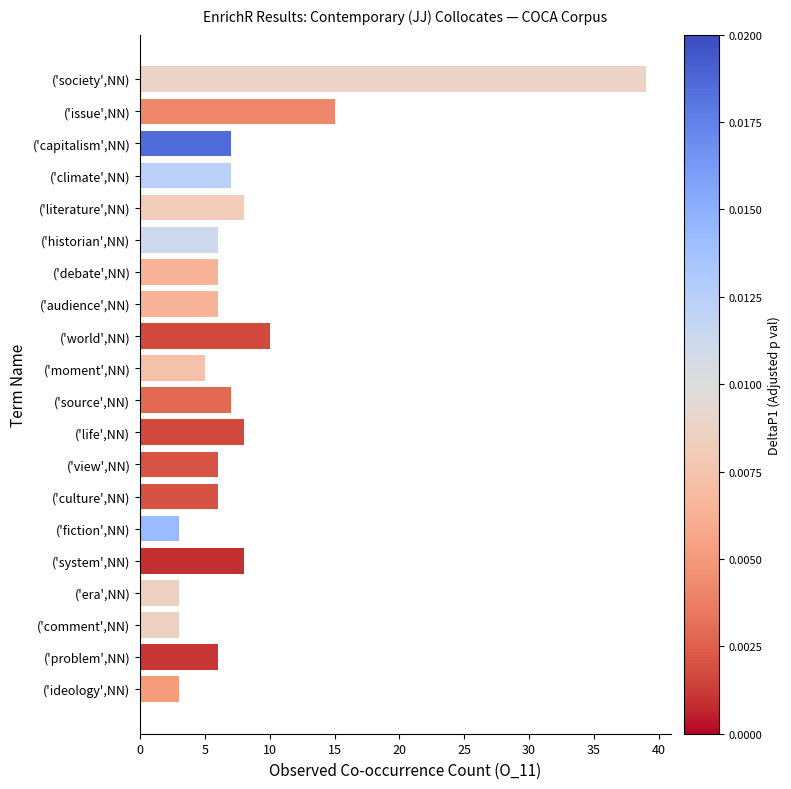

What is the approximate value at ('capitalism',NN)?

7